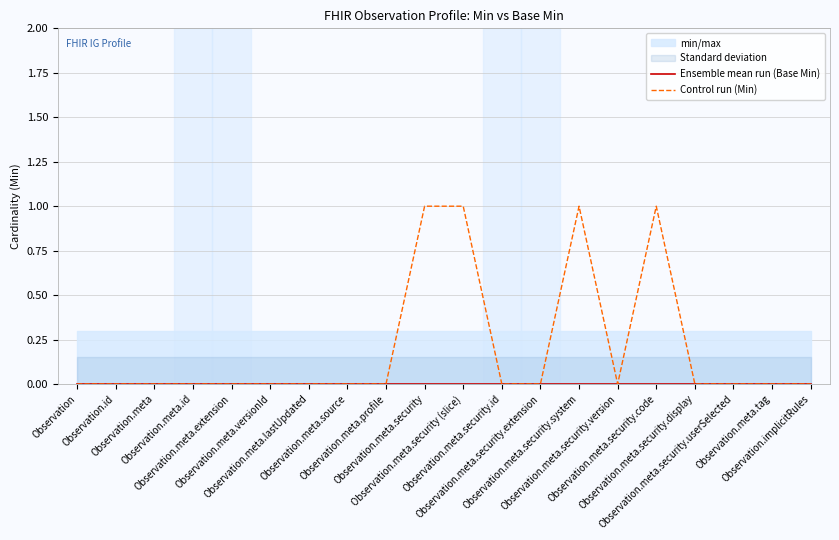

At which label is Ensemble mean run (Base Min) closest to 0?

Observation